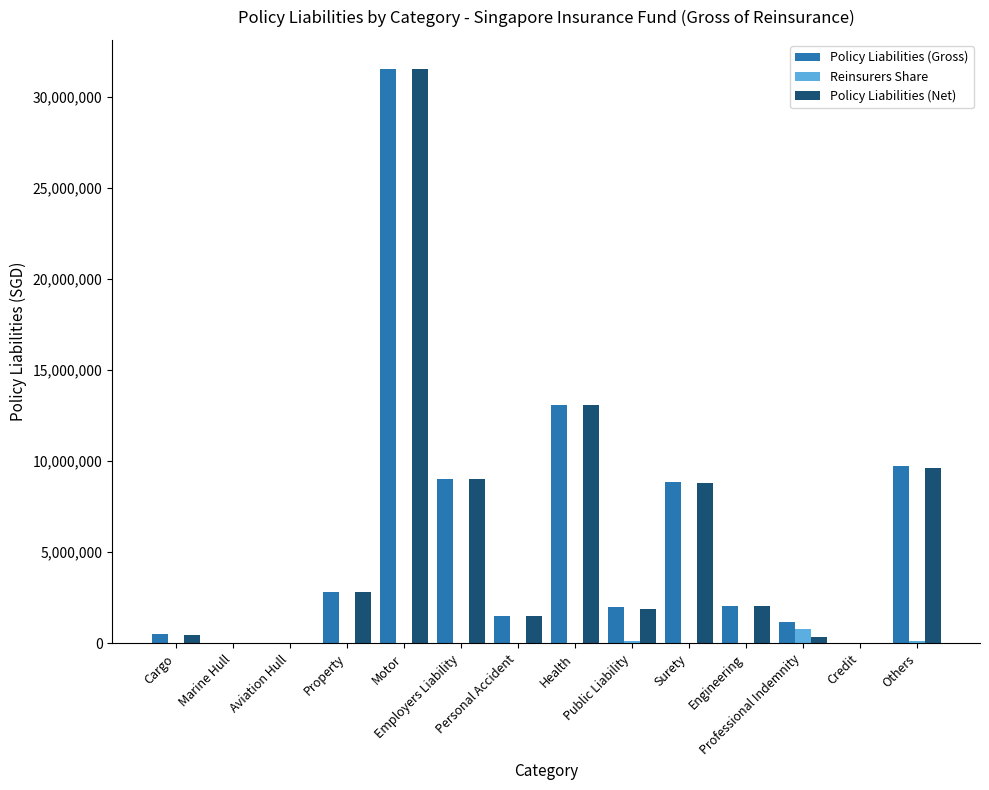

At which label does Reinsurers Share reach its peak?

Professional Indemnity